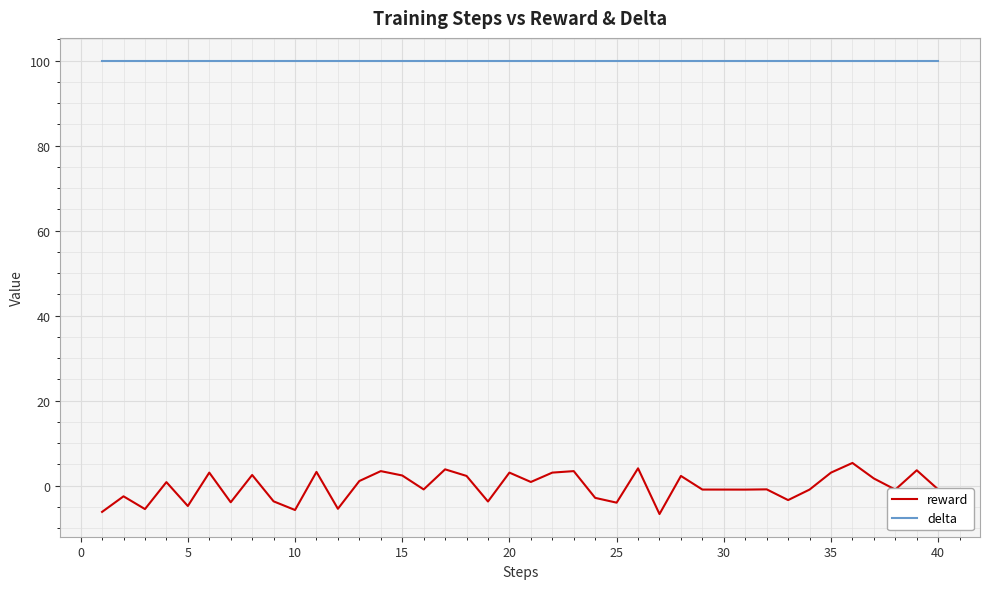

What is the highest value of the reward series?

5.3